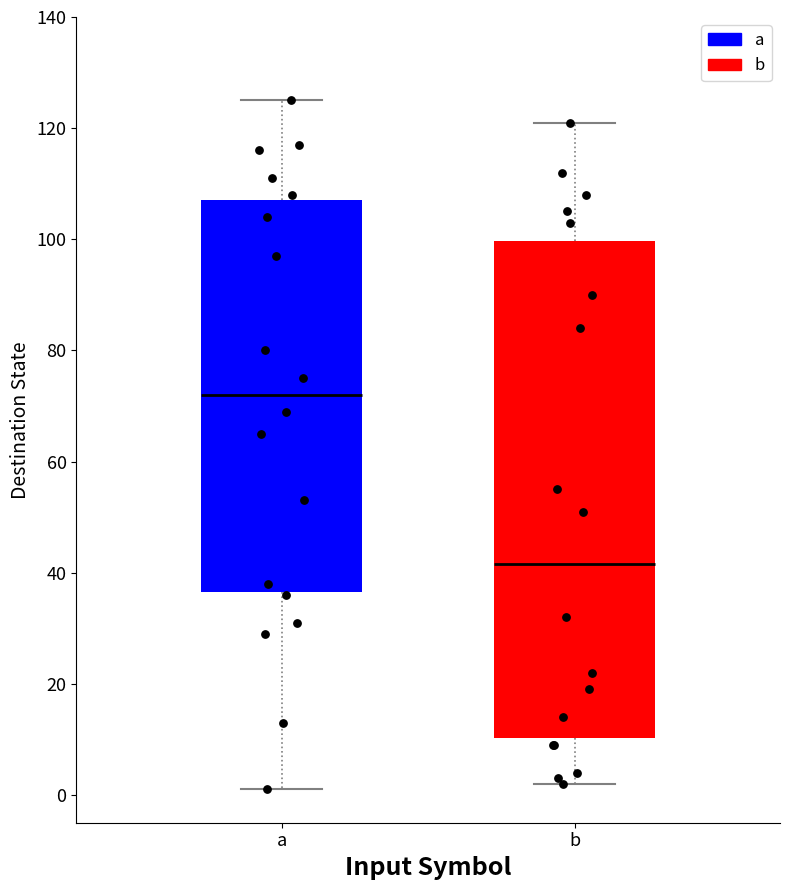

Which box is the tallest, from its lower edge to its upper edge?

b